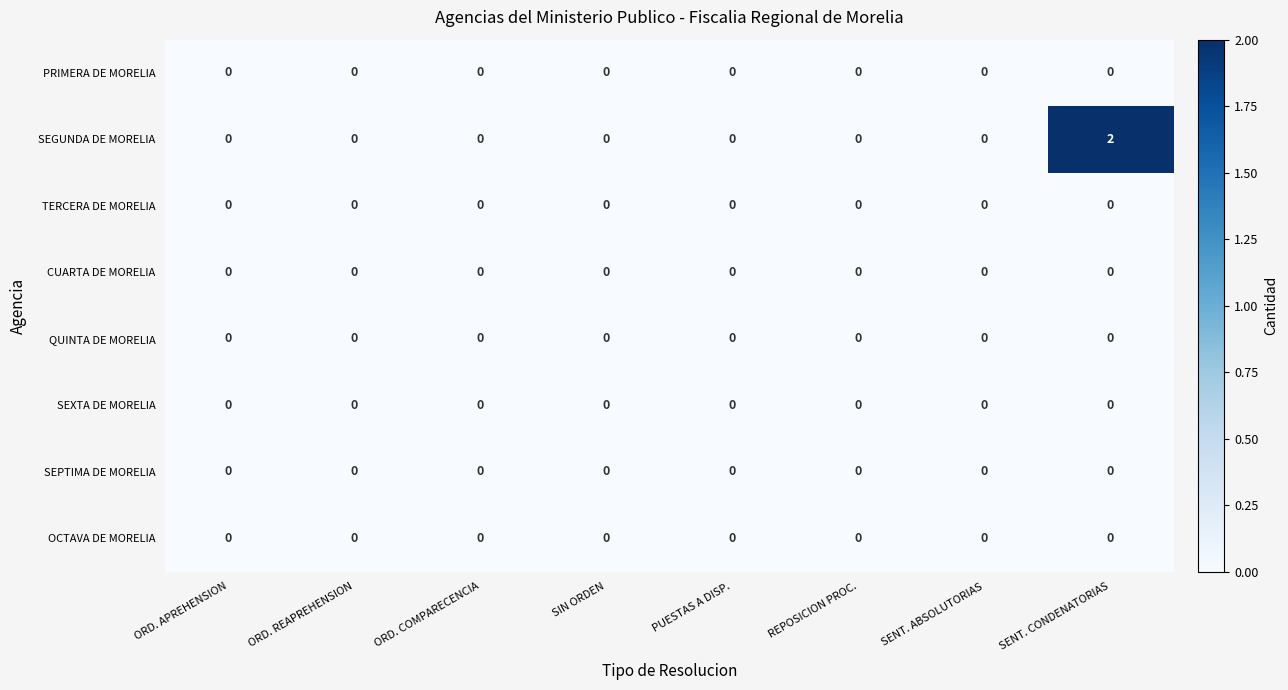

Which series has the largest range (max minus min)?

SEGUNDA DE MORELIA